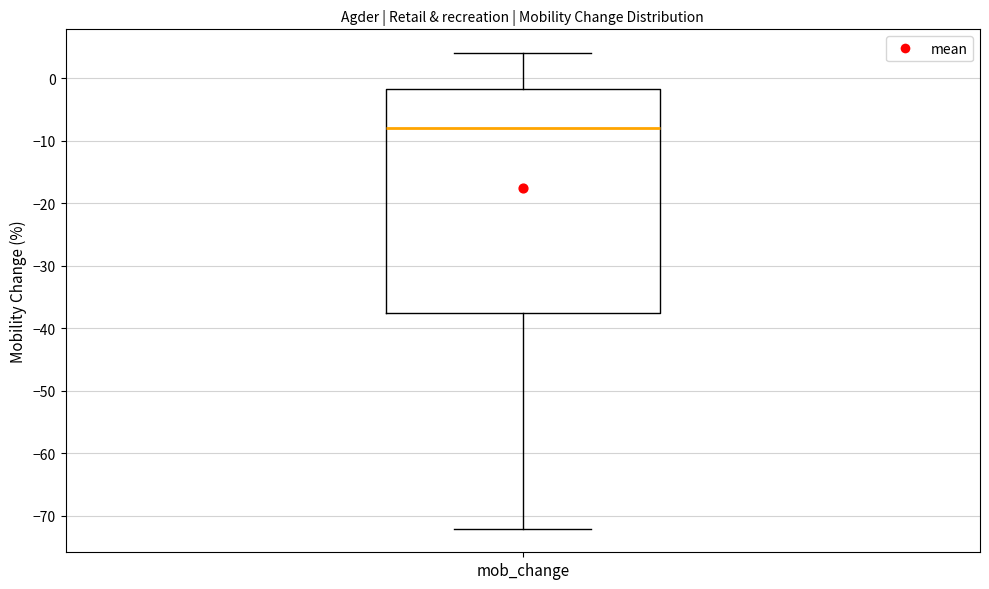

Read this box plot against the y-axis: the position of the median line, the range covered by the box, and the ends of both whiskers. The values are not printed on the chart, so give them approximately, as read against the axis.

median -8, box -37 to -2, whiskers -72 to 4